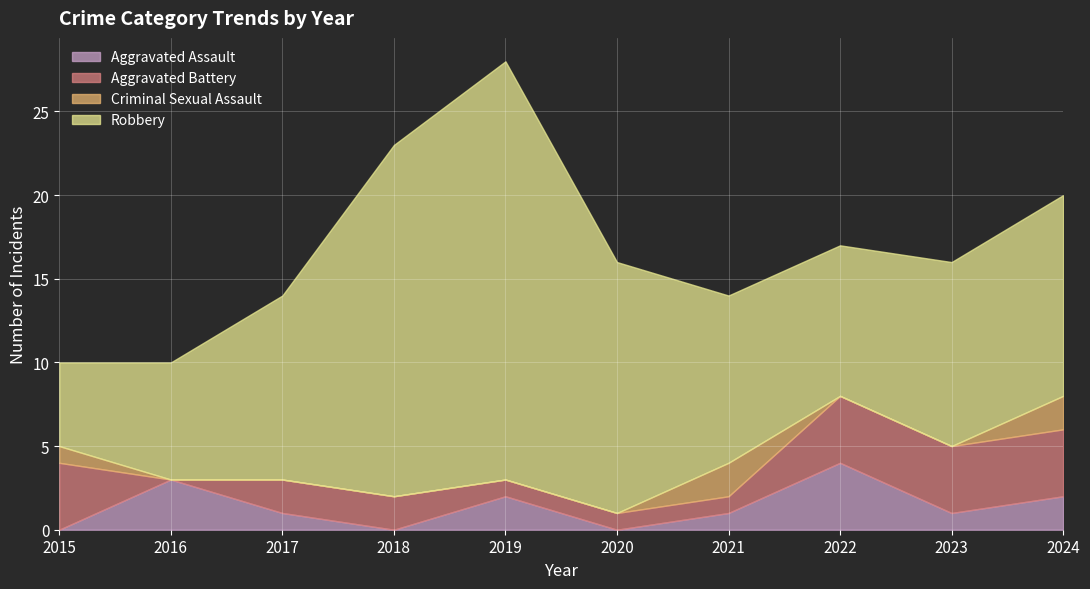

Reading left to right, list all the values displayed in this chart.

Aggravated Assault: 0	3	1	0	2	0	1	4	1	2
Aggravated Battery: 4	0	2	2	1	1	1	4	4	4
Criminal Sexual Assault: 1	0	0	0	0	0	2	0	0	2
Robbery: 5	7	11	21	25	15	10	9	11	12